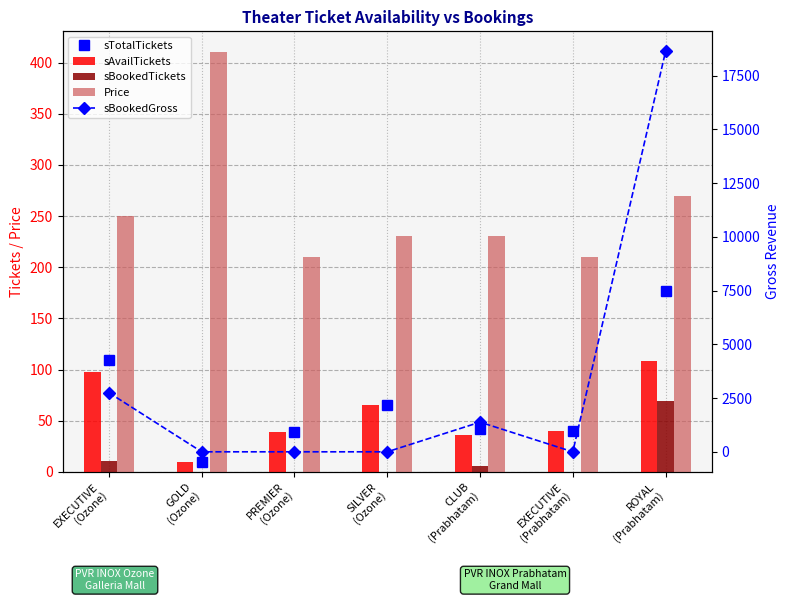

What is the label of the 5th bar from the right?

PREMIER
(Ozone)